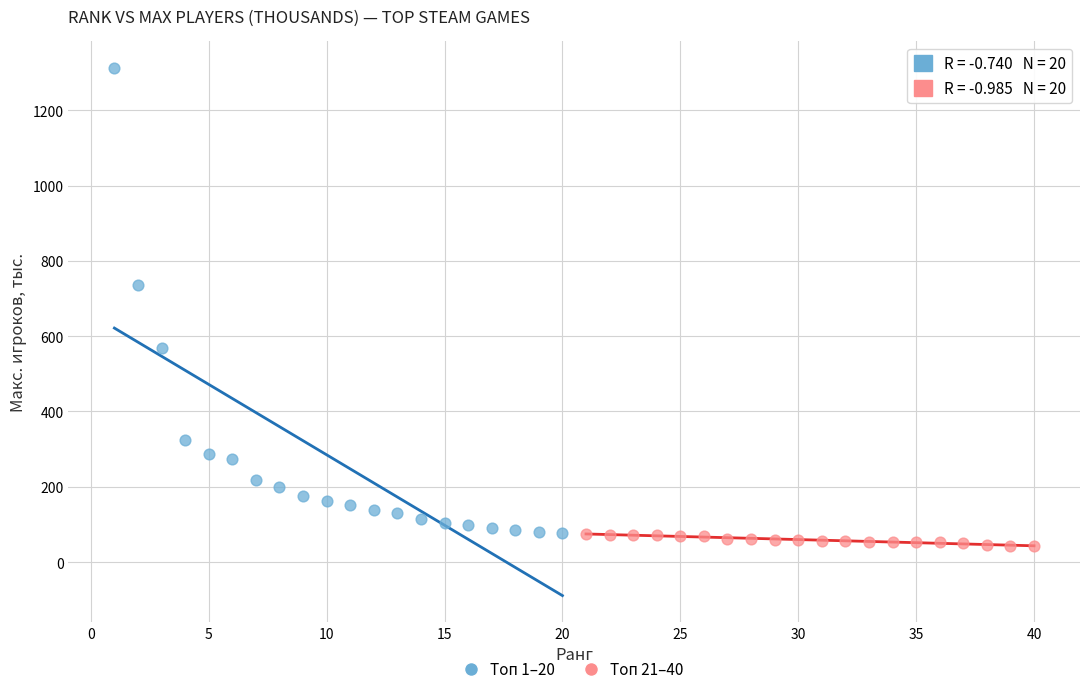

Which series contains the highest Y value?

Топ 1–20